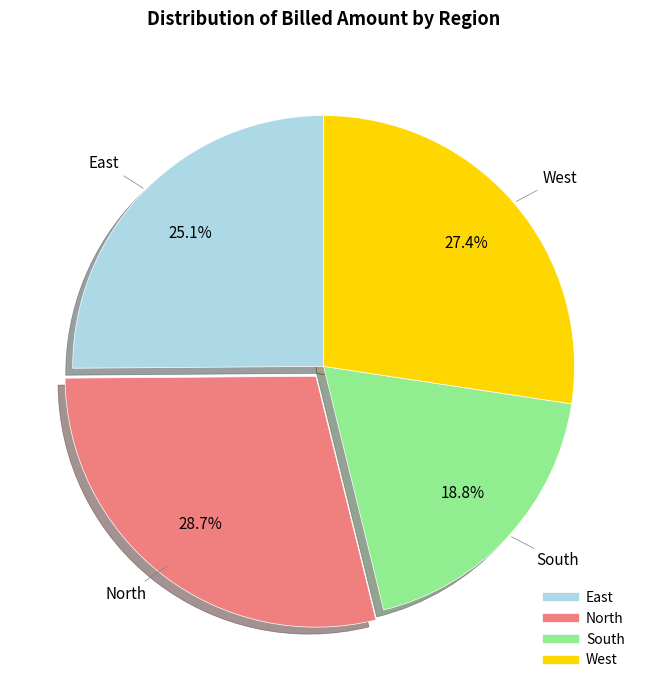

To the nearest percent, what portion does West represent?

27%